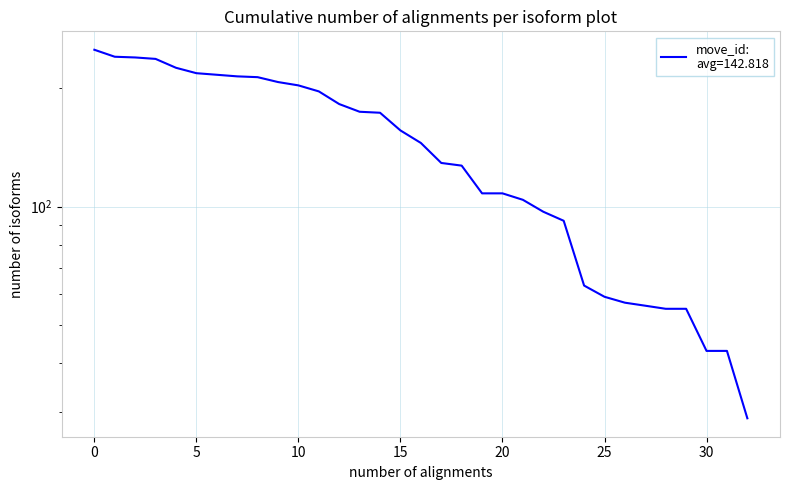

How many data points are less than 145?

16